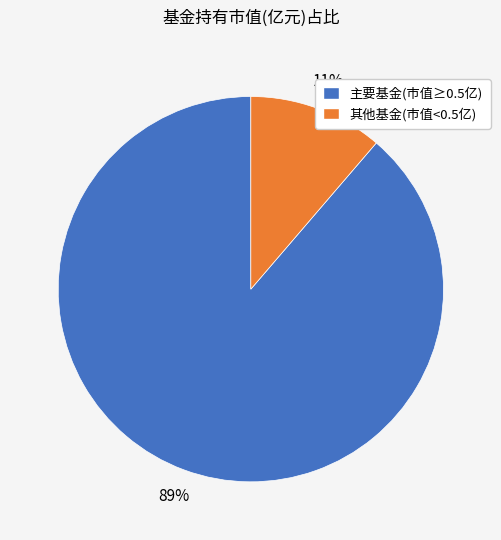

Which slice is the largest?

主要基金(市值≥0.5亿)